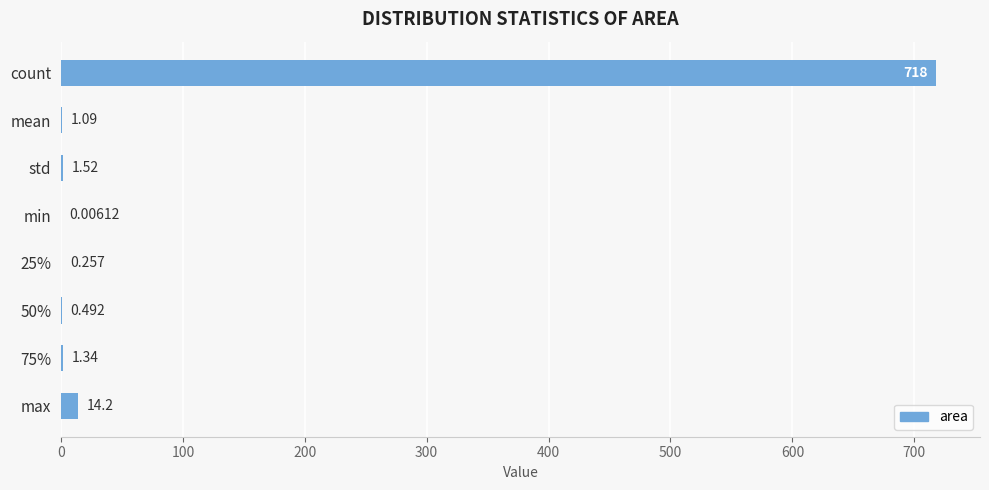

Between 50% and std, which is larger?

std